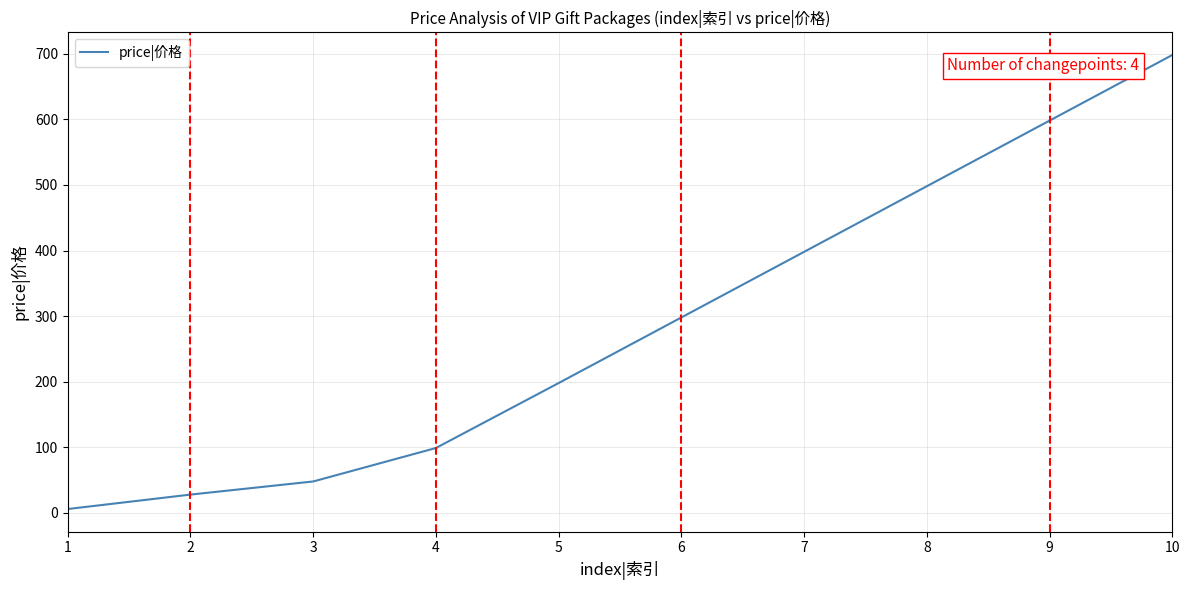

What is the difference between the maximum and minimum values?

692